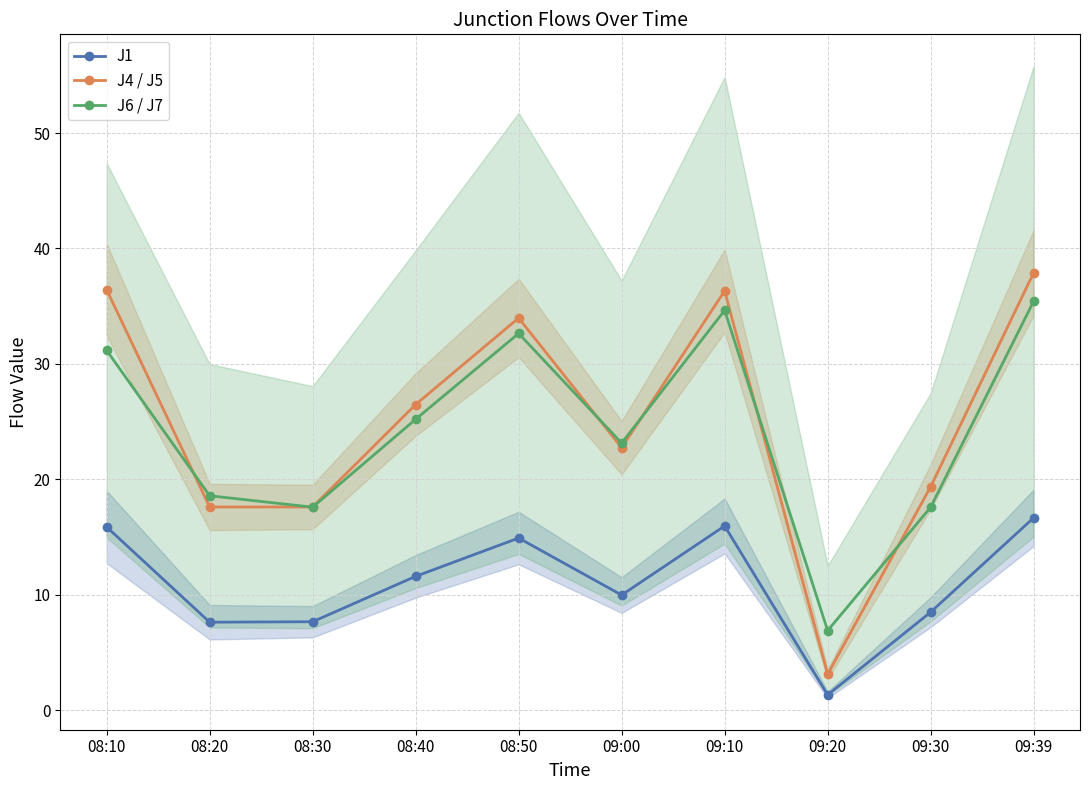

What is the difference between the highest and lowest values at 09:20?

5.6